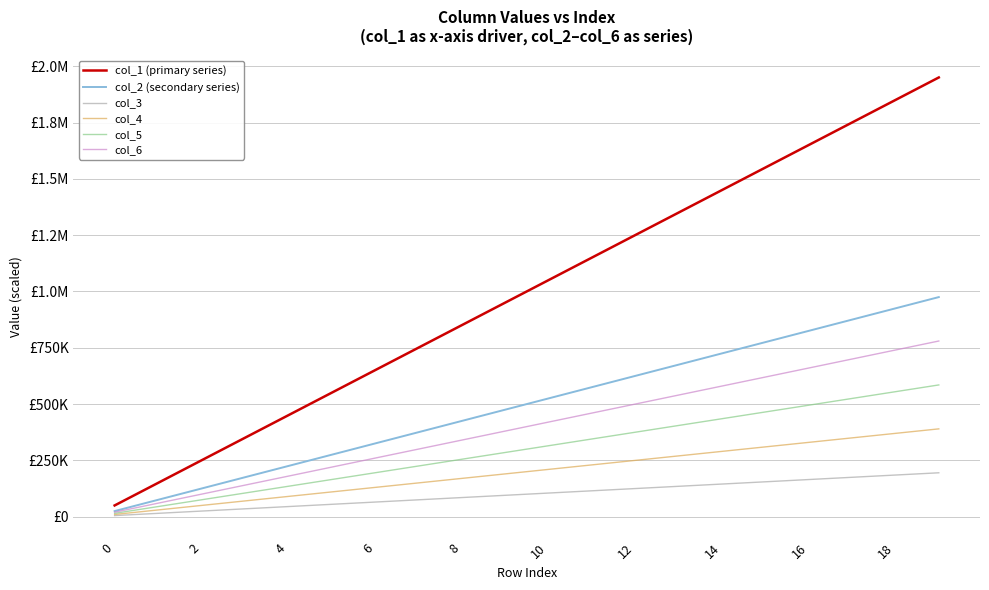

What is the average value of the col_3 series?

100000.0